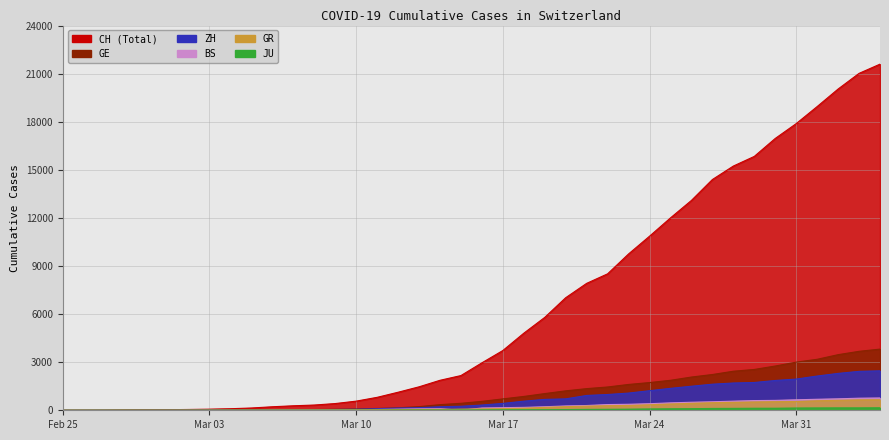

Which series has the largest range (max minus min)?

CH